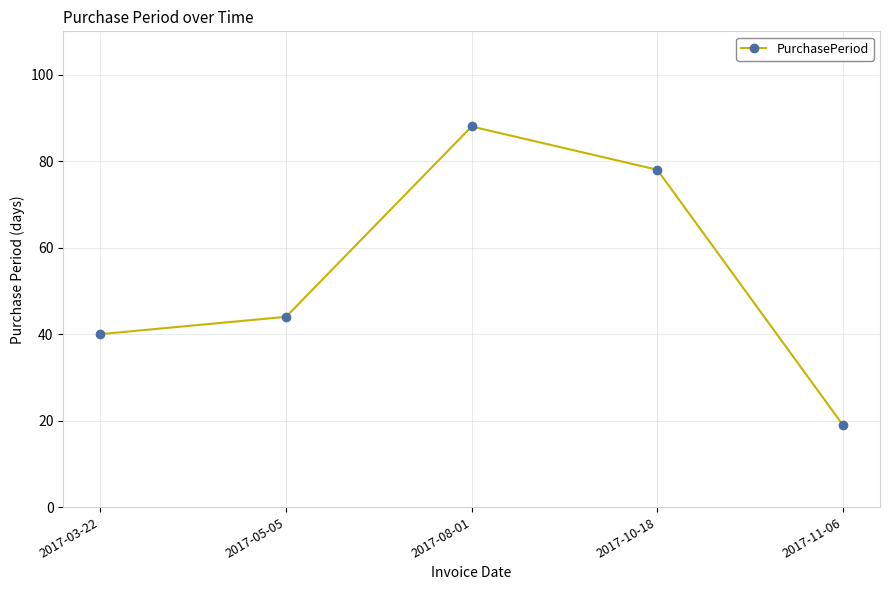

At which category does the chart reach its peak across all series?

2017-08-01